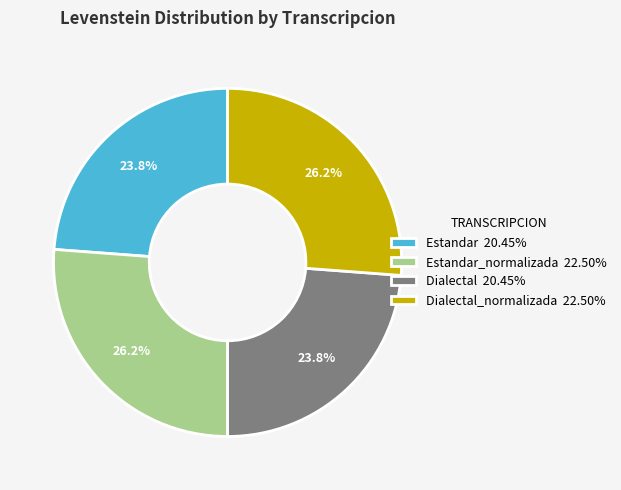

What percentage do Dialectal 20.45% and Dialectal_normalizada 22.50% together represent?

50.0%